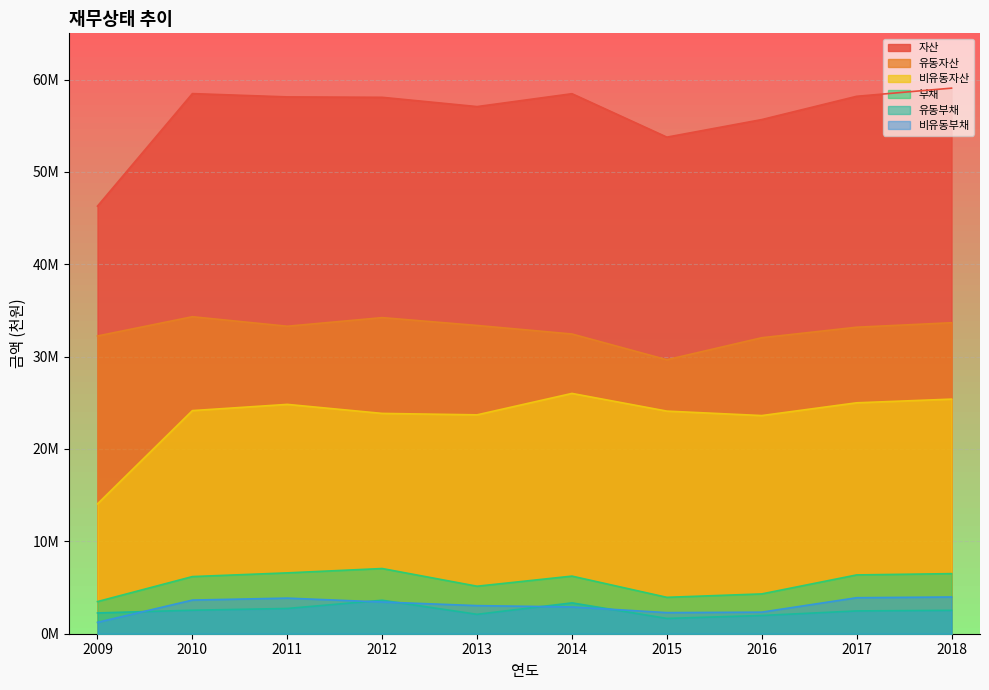

Which series changed the most between 2011 and 2015?

자산